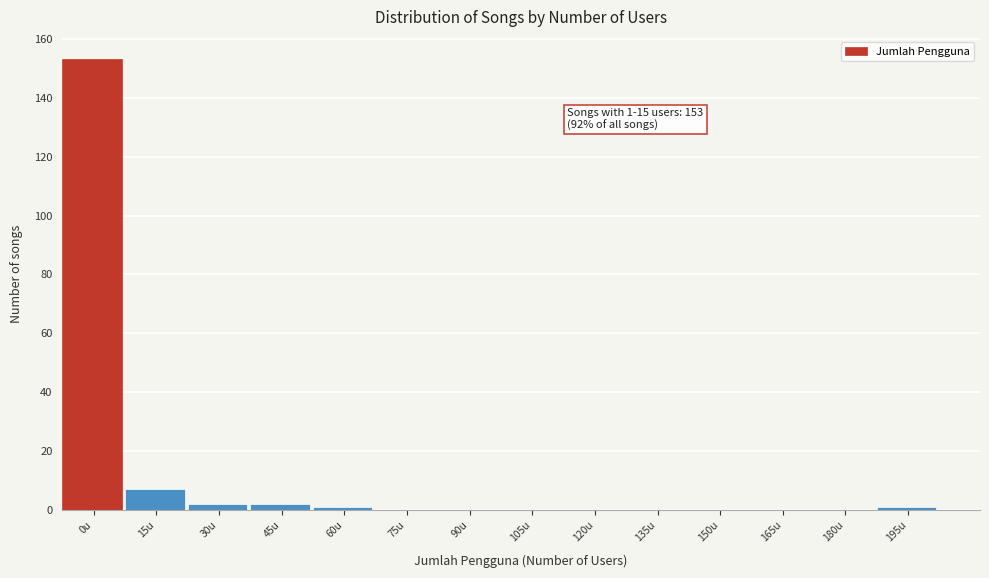

Reading right to left, extract all data points from this chart.

195u=1	180u=0	165u=0	150u=0	135u=0	120u=0	105u=0	90u=0	75u=0	60u=1	45u=2	30u=2	15u=7	0u=153